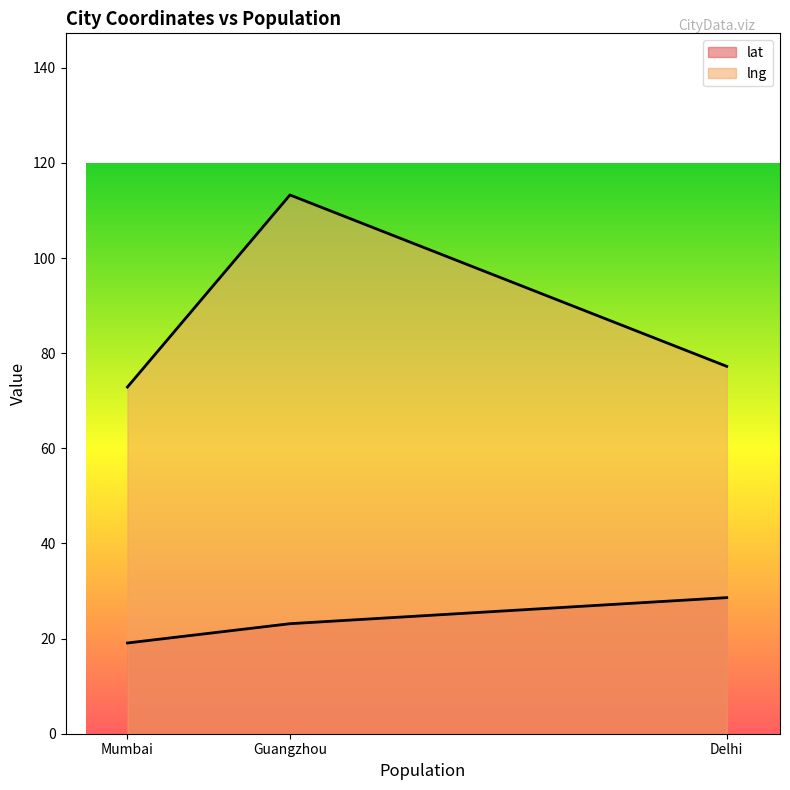

How many series are shown in this chart?

2